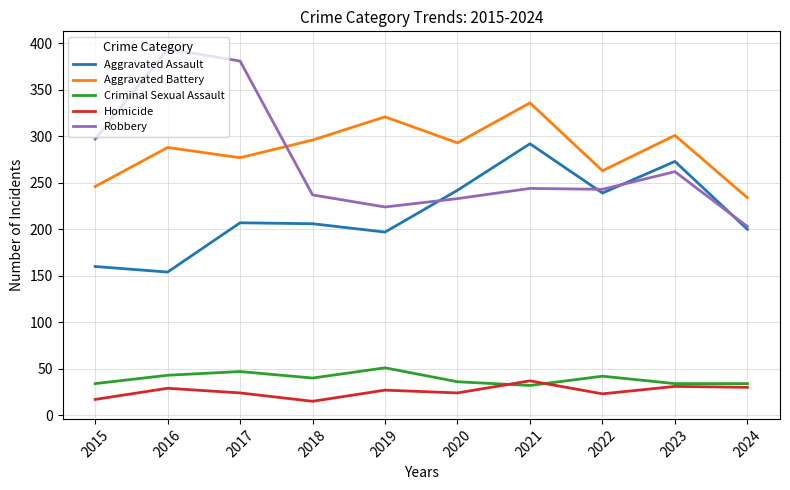

Is the value of Robbery at 2021 greater than the value of Aggravated Assault at 2016?

Yes